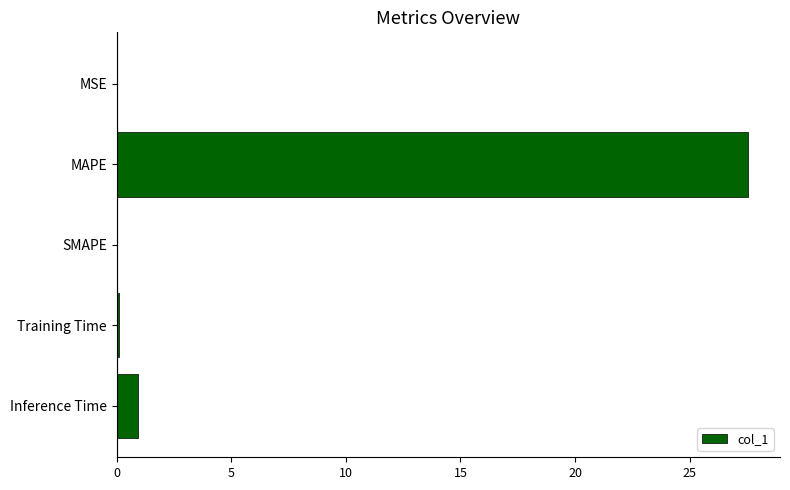

Are the bars horizontal?

Yes